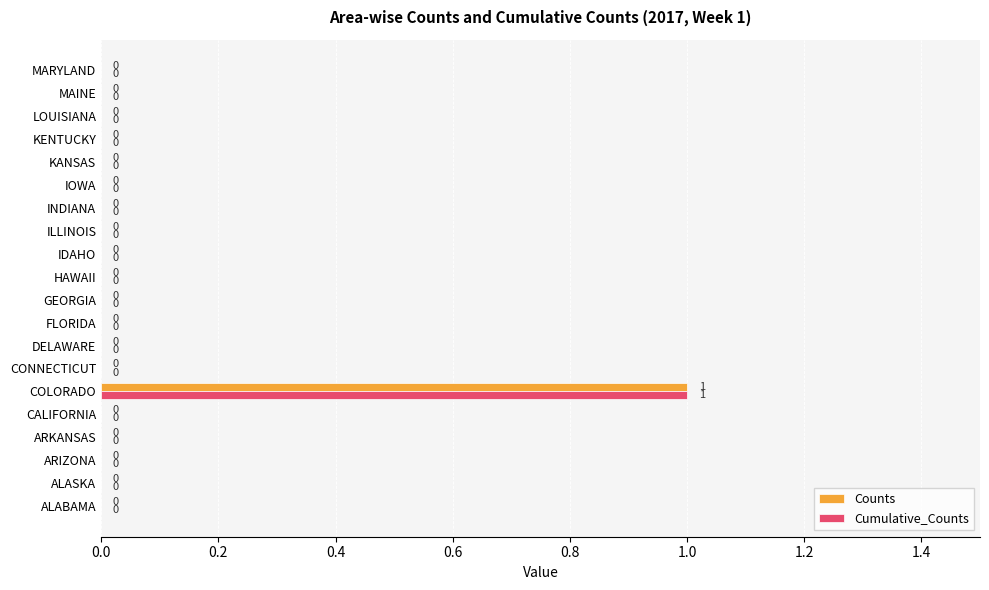

At which label does Counts reach its peak?

COLORADO